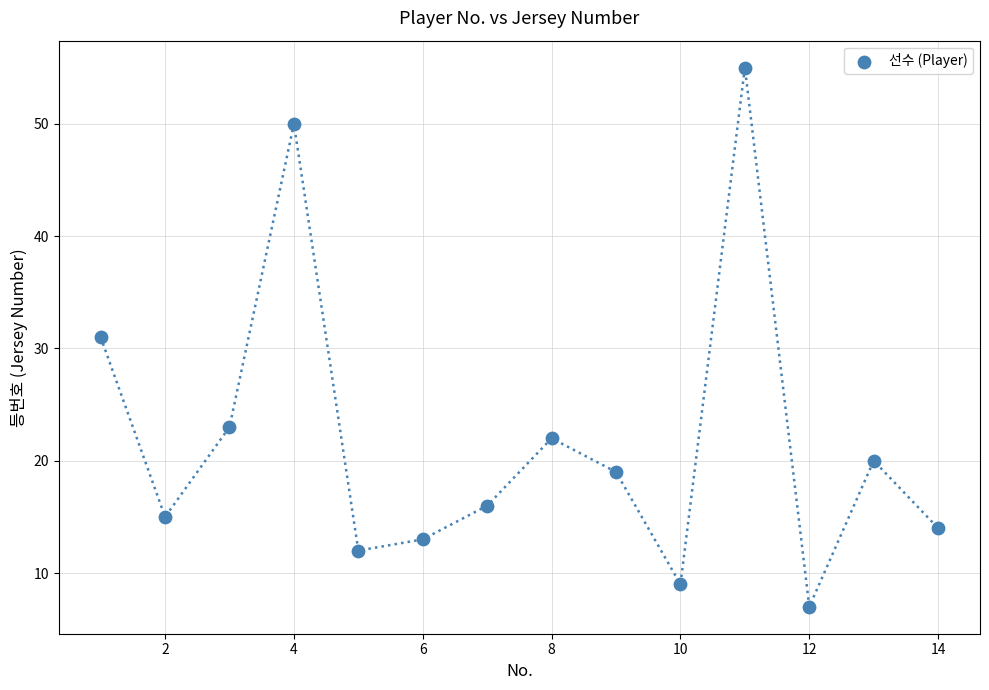

What is the range of Y values (max minus min)?

48